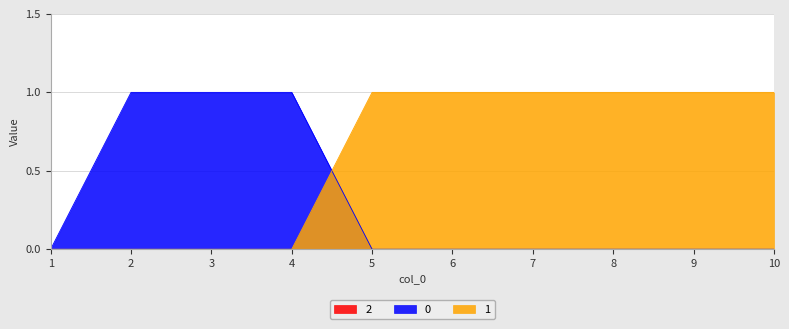

At which label is 1 closest to 0?

1